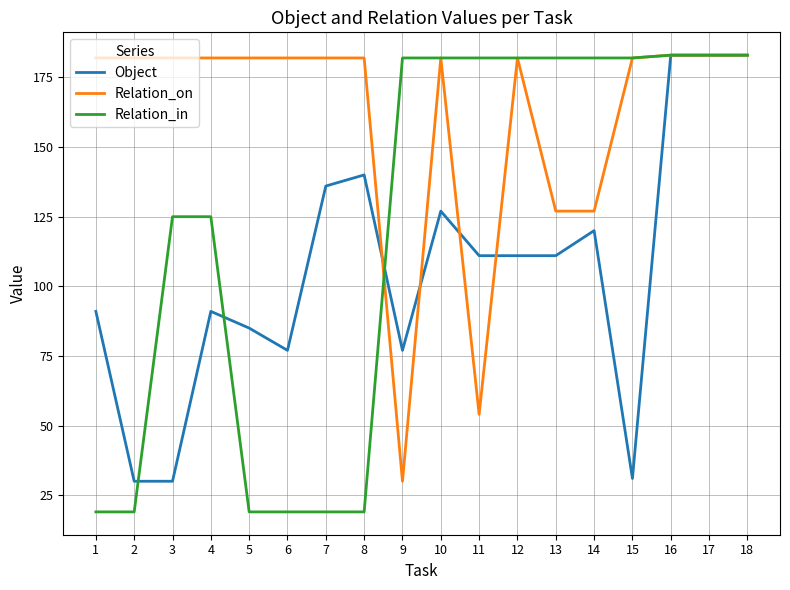

What is the difference between the highest and lowest values at 11?

128